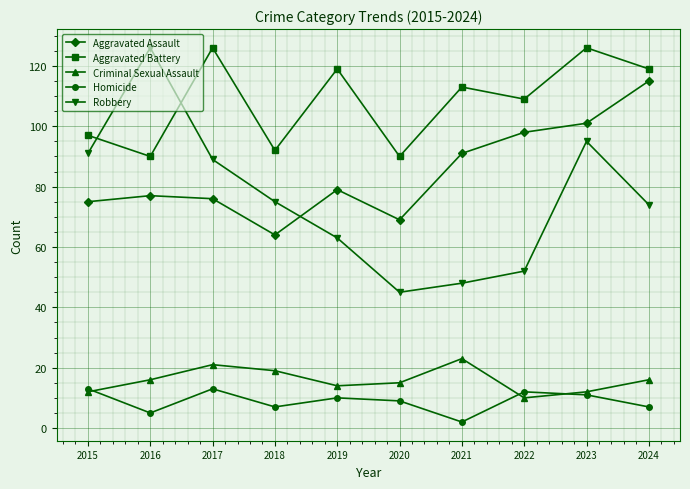

Where is Aggravated Assault nearest to the value 89?

2021